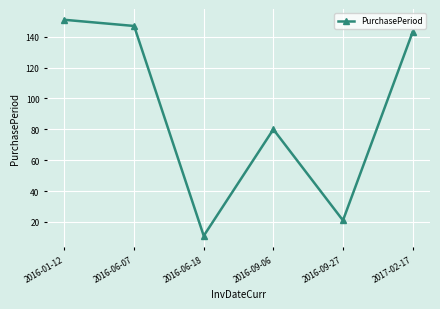

Between 2016-09-27 and 2017-02-17, which is larger?

2017-02-17